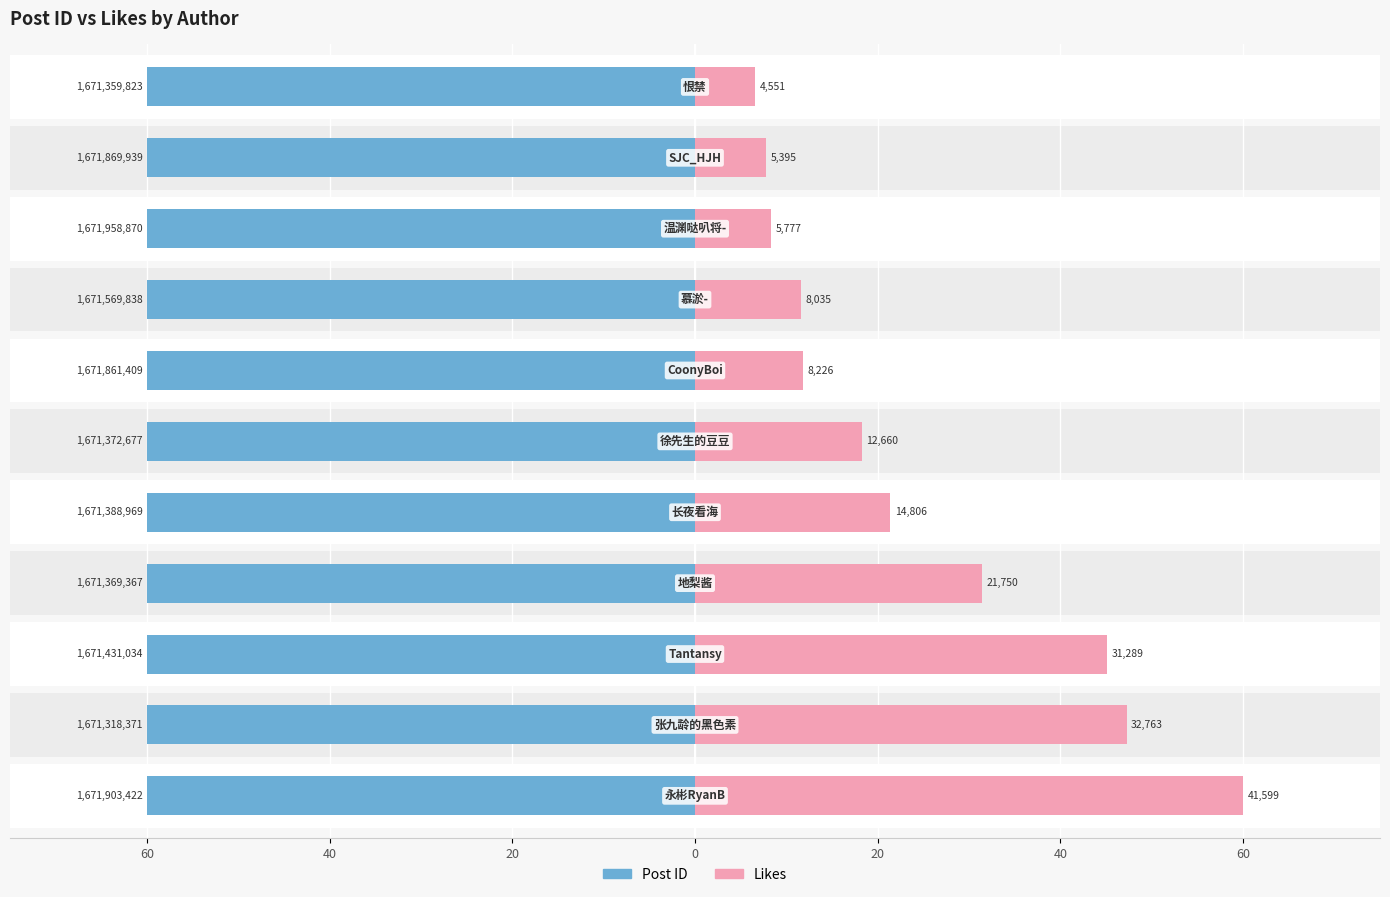

At how many categories does at least one series exceed 10?

11